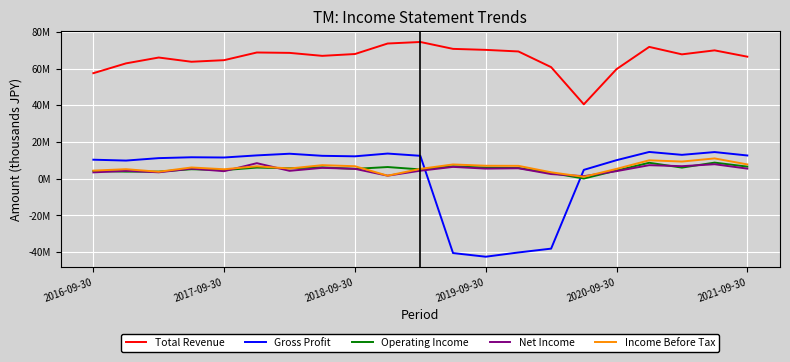

What are all the series names shown in the legend?

Total Revenue, Gross Profit, Operating Income, Net Income, Income Before Tax